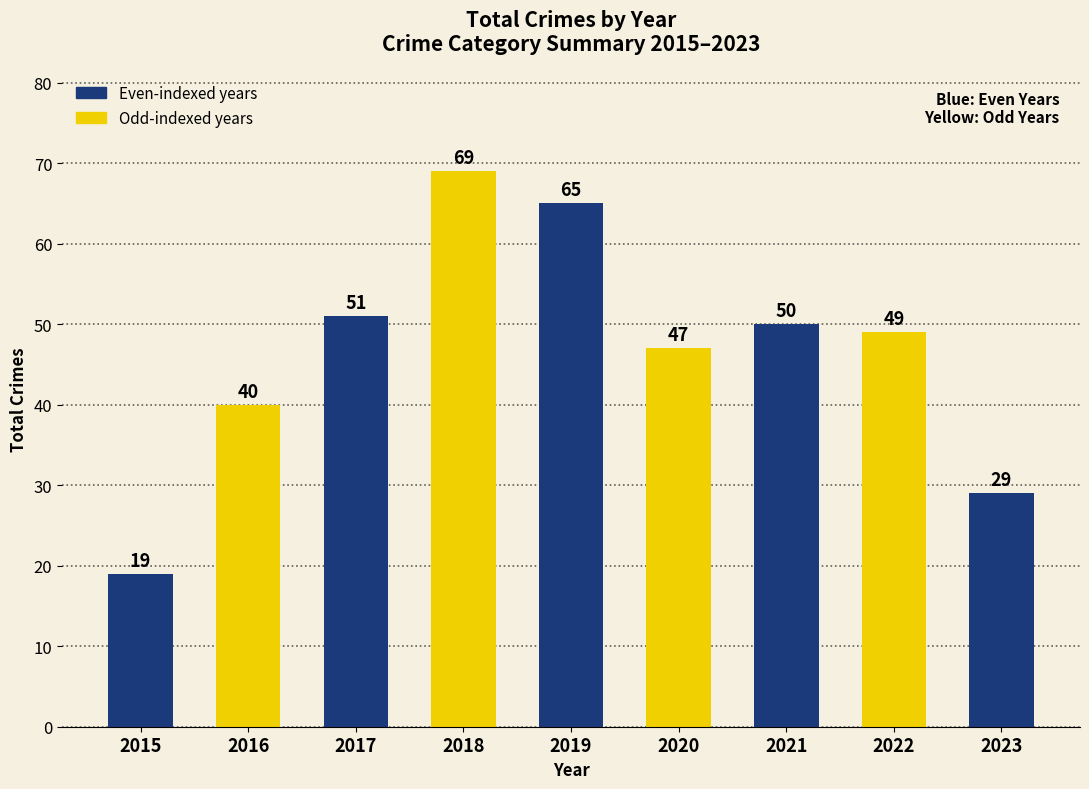

What is the change in value from 2018 to 2023?

-40